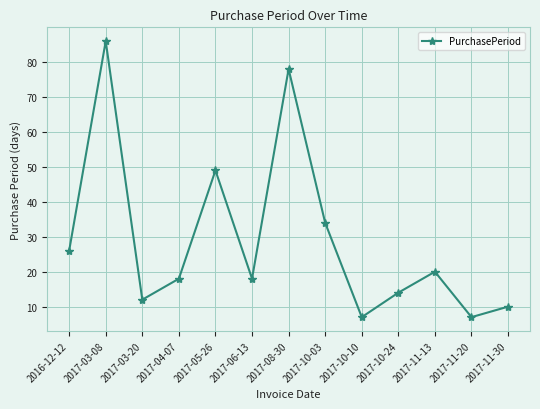

What is the greatest value displayed?

86